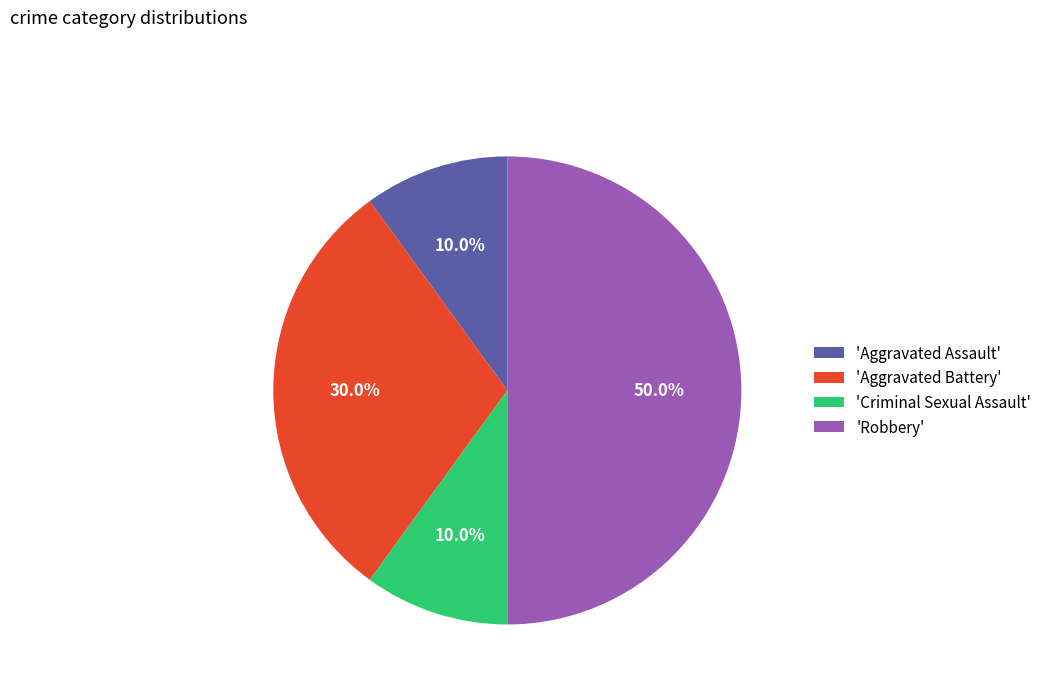

Which category has the biggest portion of the pie?

'Robbery'